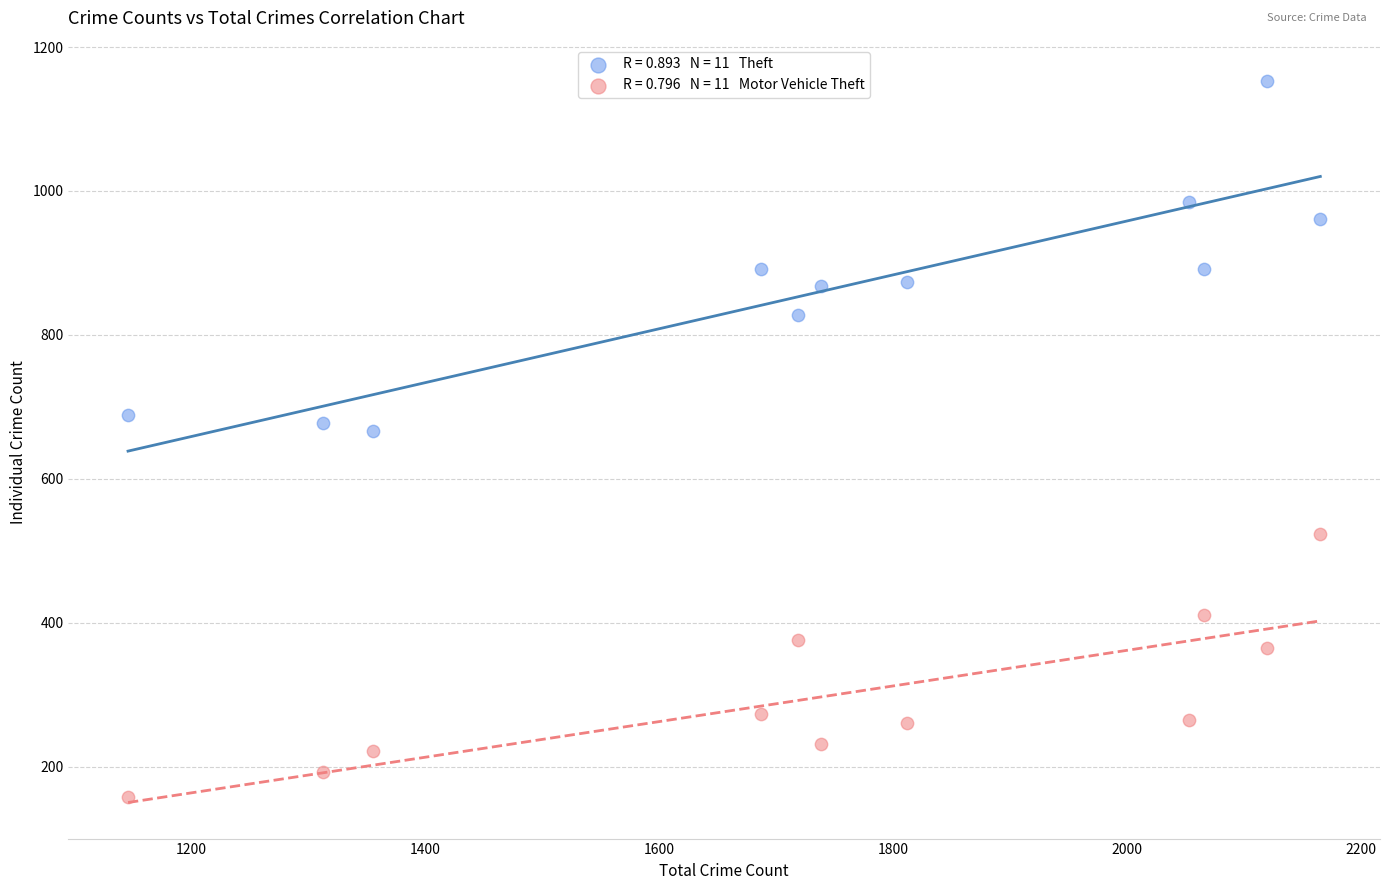

Across all data points, what is the range of X values (max minus min)?

1019